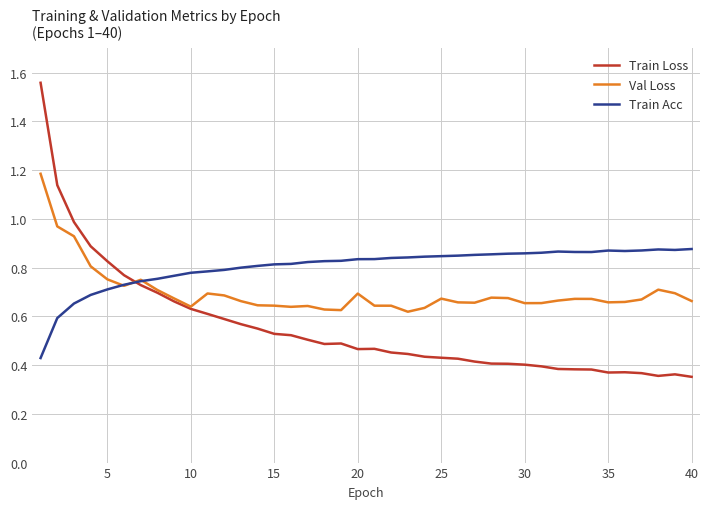

Which series has the largest range (max minus min)?

Train Loss